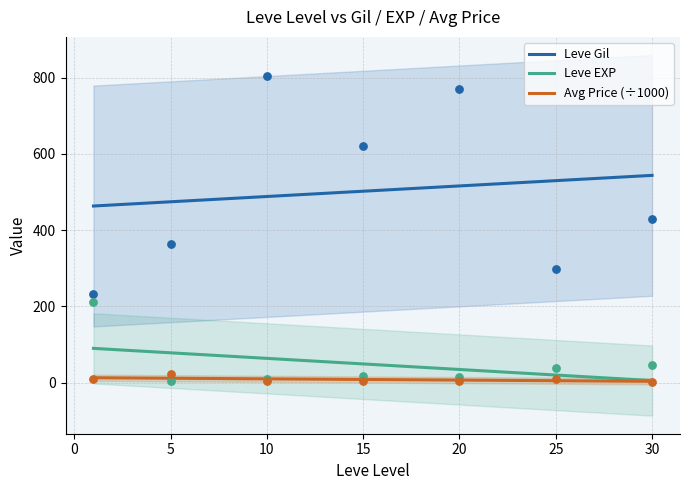

Which series reaches the maximum Y coordinate?

Leve Gil